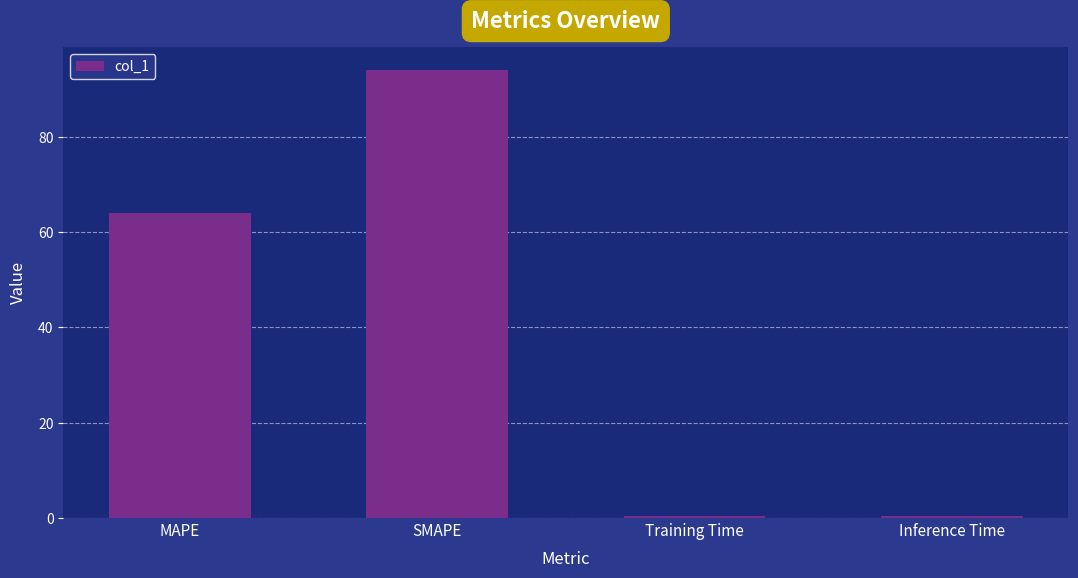

What is the sum of all values?

158.9